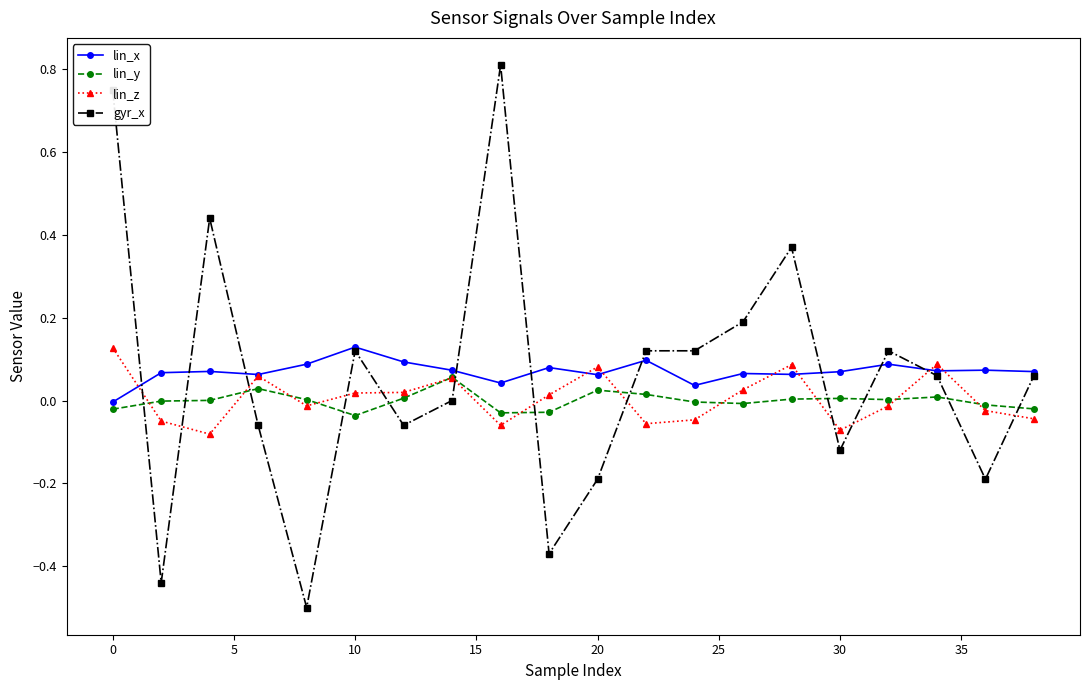

Which series has the largest range (max minus min)?

gyr_x